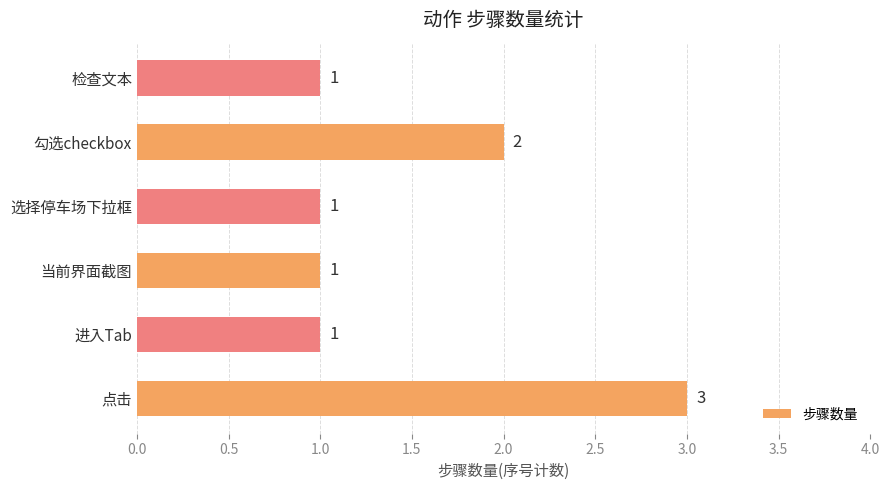

The chart shows a value of 4 at 点击. True or false?

False